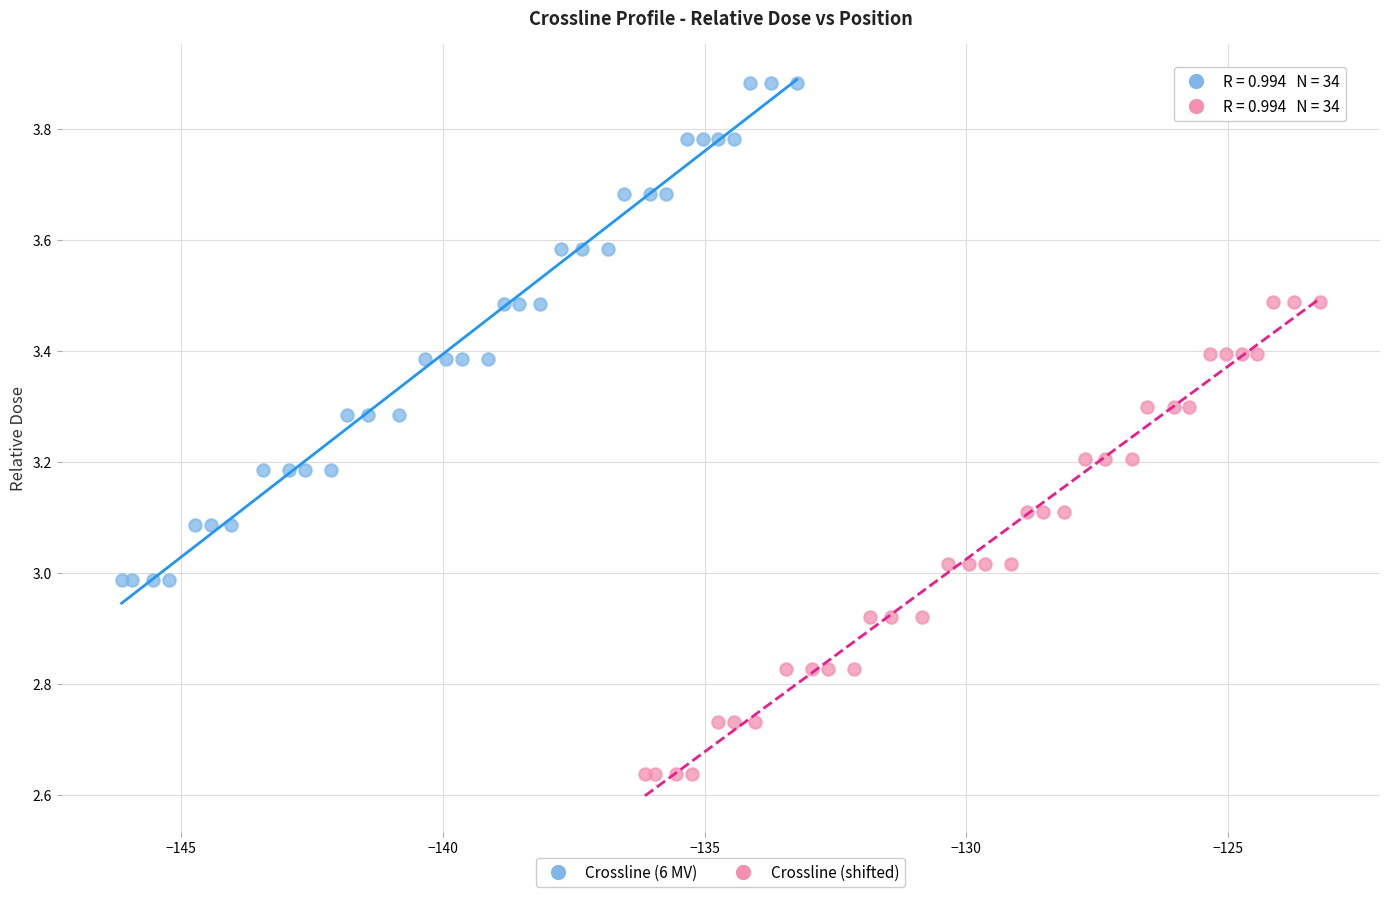

Which series contains the highest Y value?

Crossline (6 MV)